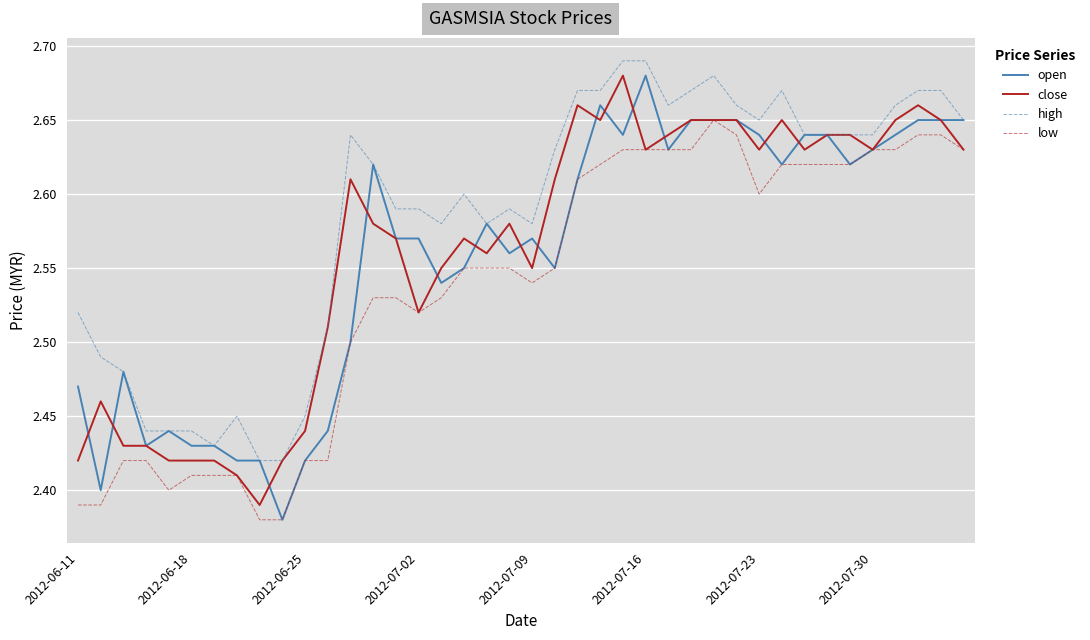

True or false: high and low intersect in this chart.

False